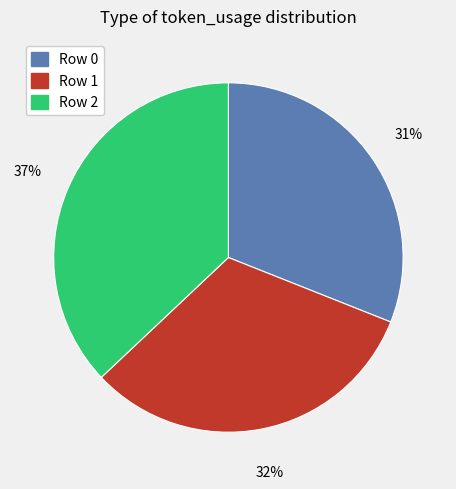

The Row 2 slice represents 25% of the pie. True or false?

False